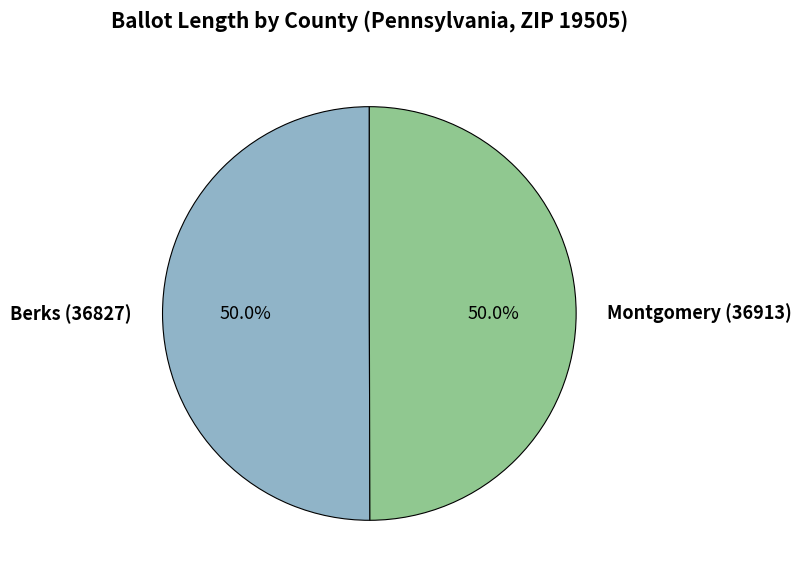

Count the number of slices in the pie.

2